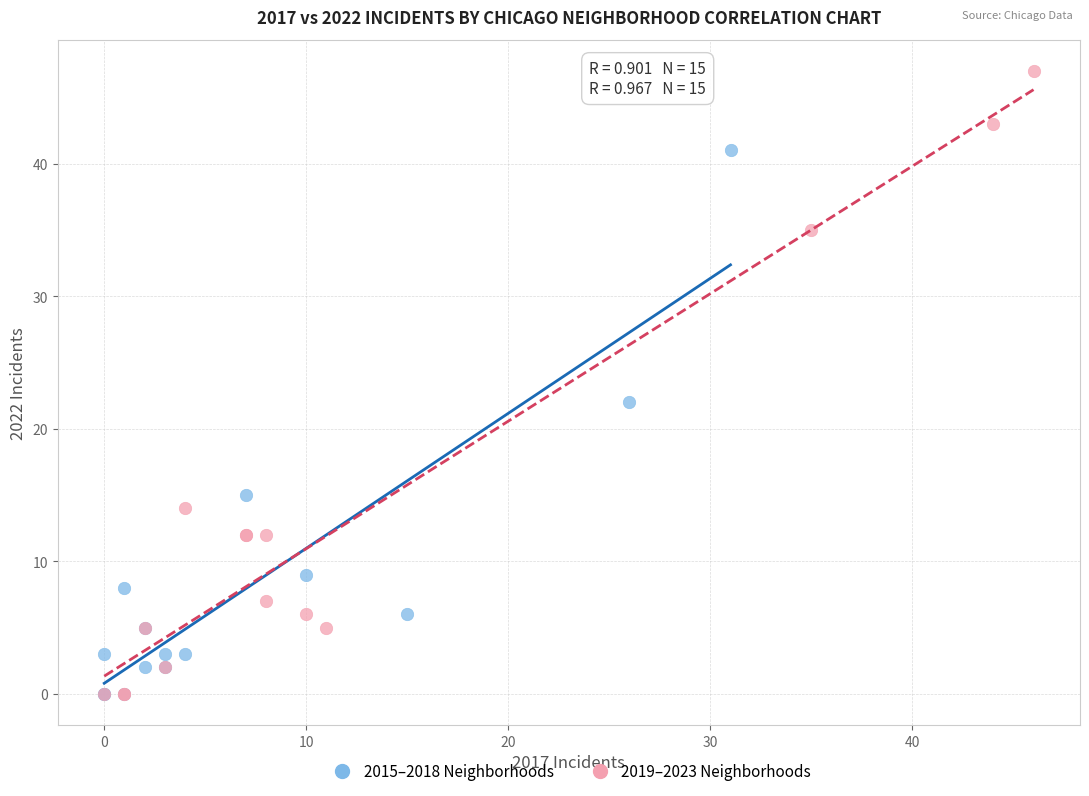

Which series has the largest Y range (max minus min)?

2019–2023 Neighborhoods